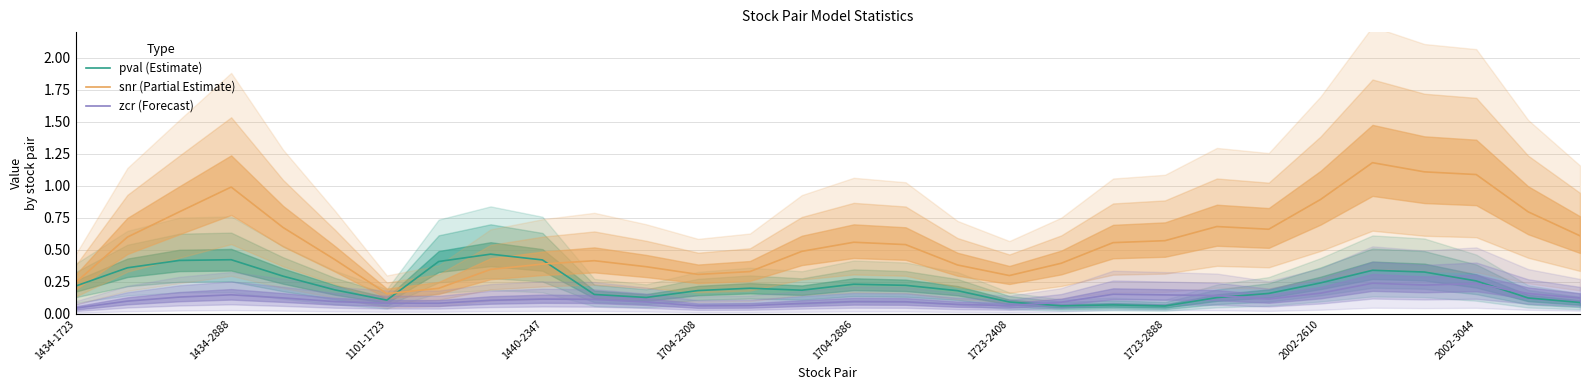

What is the highest value of the pval (Estimate) series?

0.5